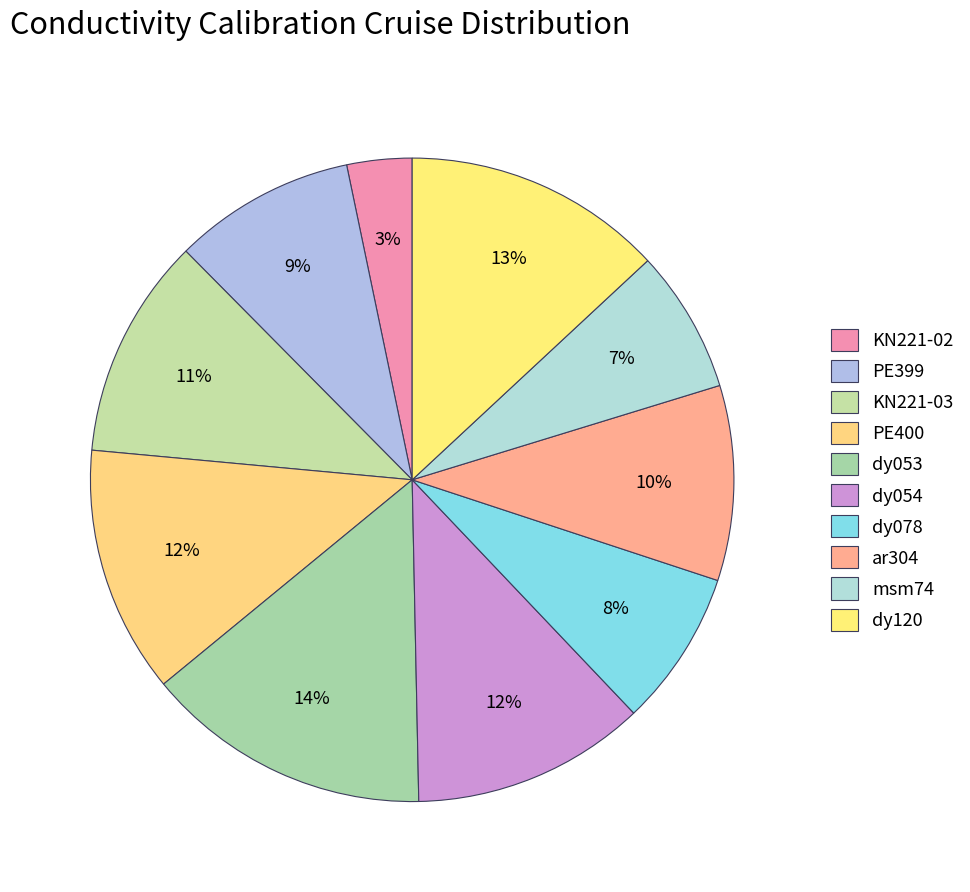

How many segments does this pie chart have?

10